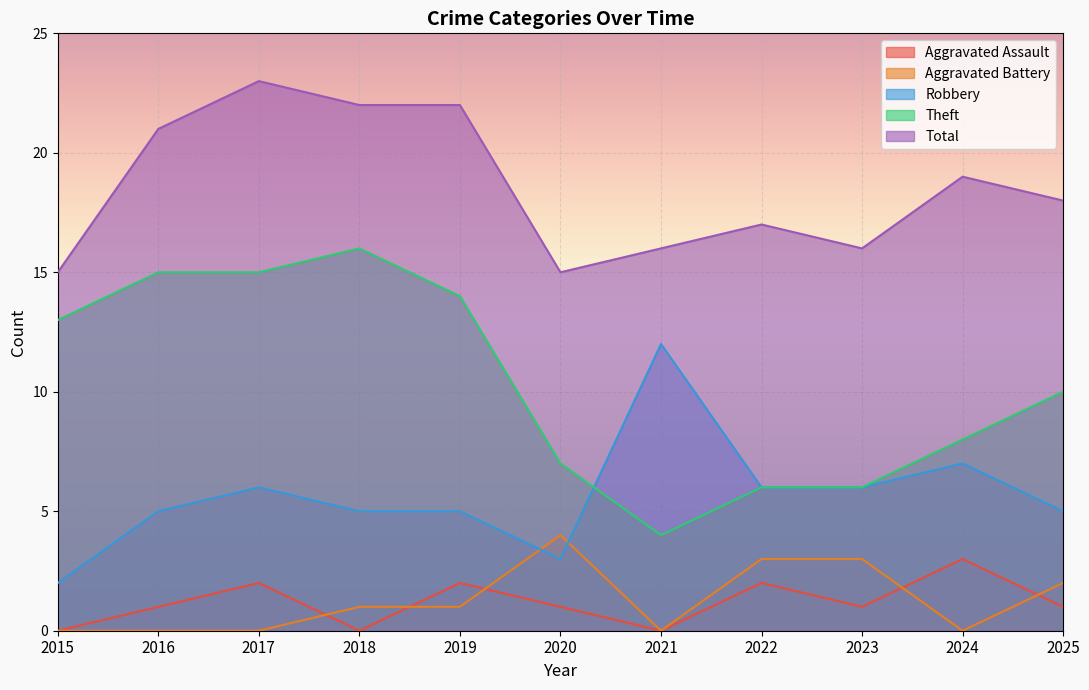

True or false: Total and Theft intersect in this chart.

False